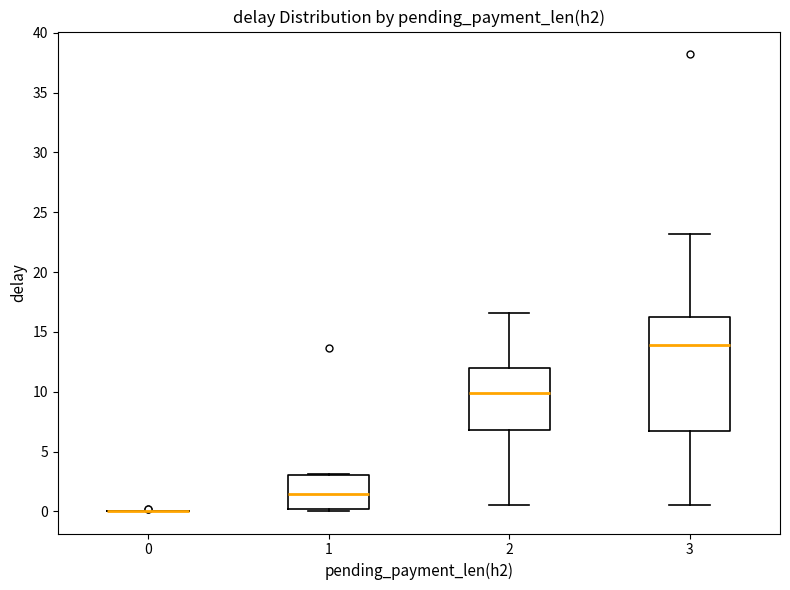

Reading left to right, transcribe this box plot: for each box, give where its median line is, the range the box spans, and where its two whiskers end, as read against the y-axis. The values are not printed on the chart, so give them approximately, as read against the axis.

0: box collapsed to a line at 0.0, whiskers 0.0 to 0.0
1: median 1.5, box 0.0 to 3.0, whiskers 0.0 to 3.0
2: median 10.0, box 7.0 to 12.0, whiskers 0.5 to 16.5
3: median 14.0, box 6.5 to 16.0, whiskers 0.5 to 23.0